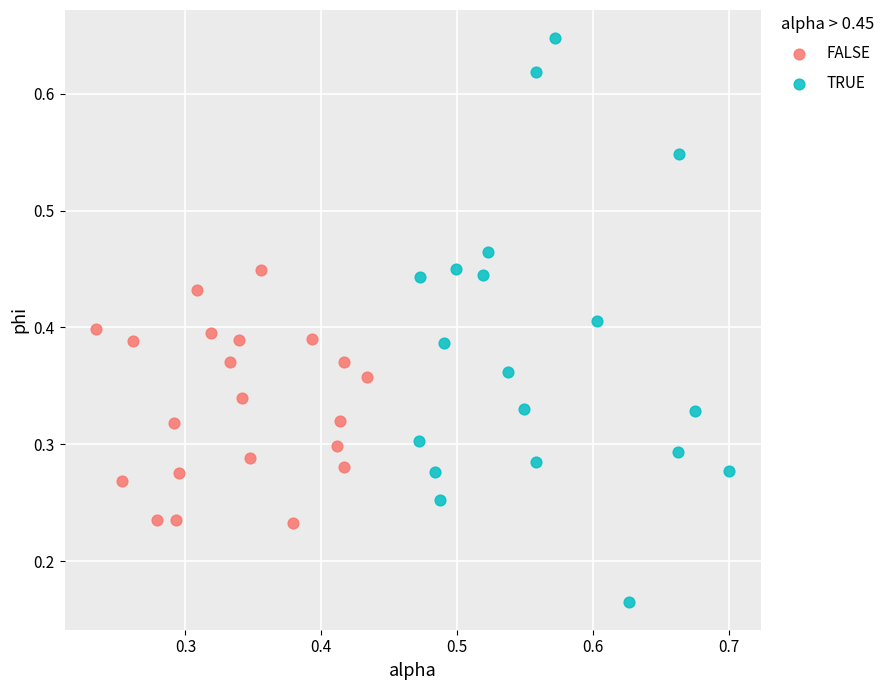

Which series reaches the maximum Y coordinate?

TRUE